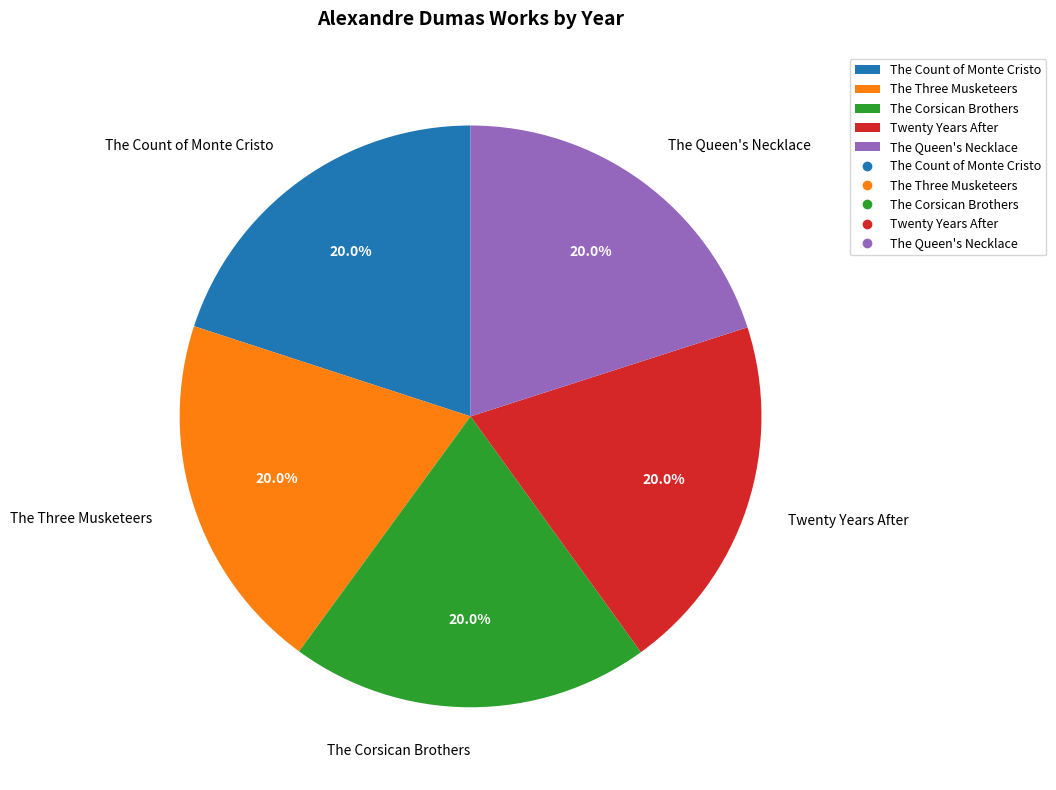

What is the ratio of the value at The Queen's Necklace to the value at The Three Musketeers?

1.0